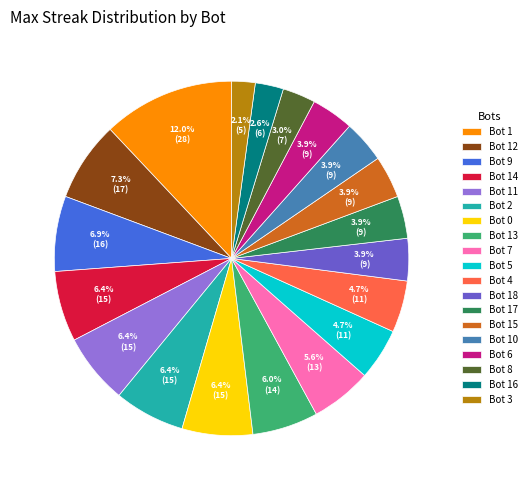

What percentage do Bot 2 and Bot 16 together represent?

9.0%